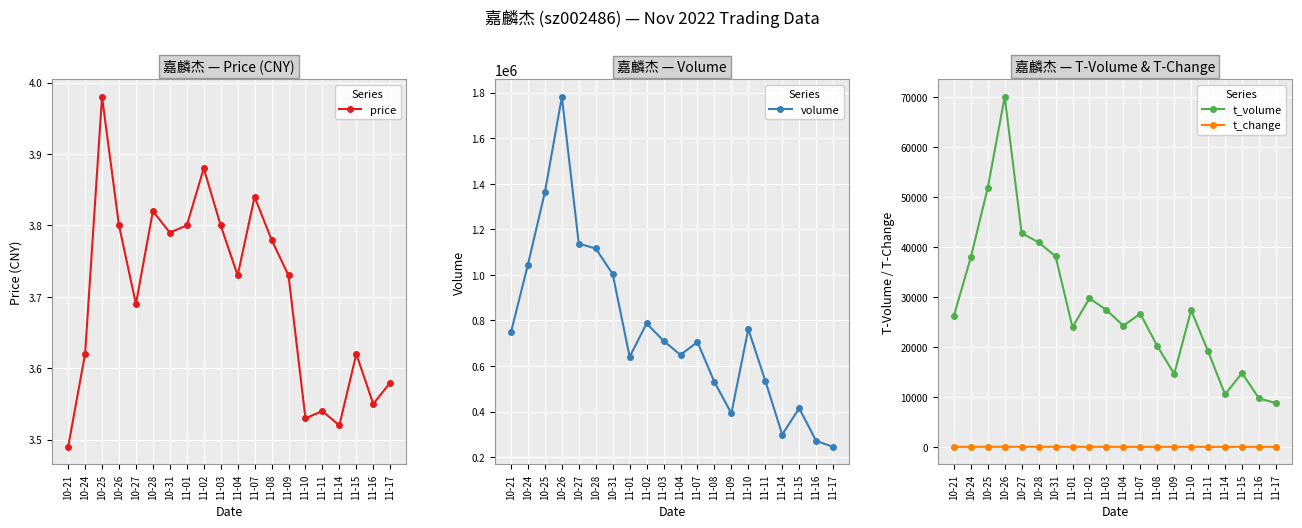

What is the difference between the second highest and second lowest values in the volume series?

1092074